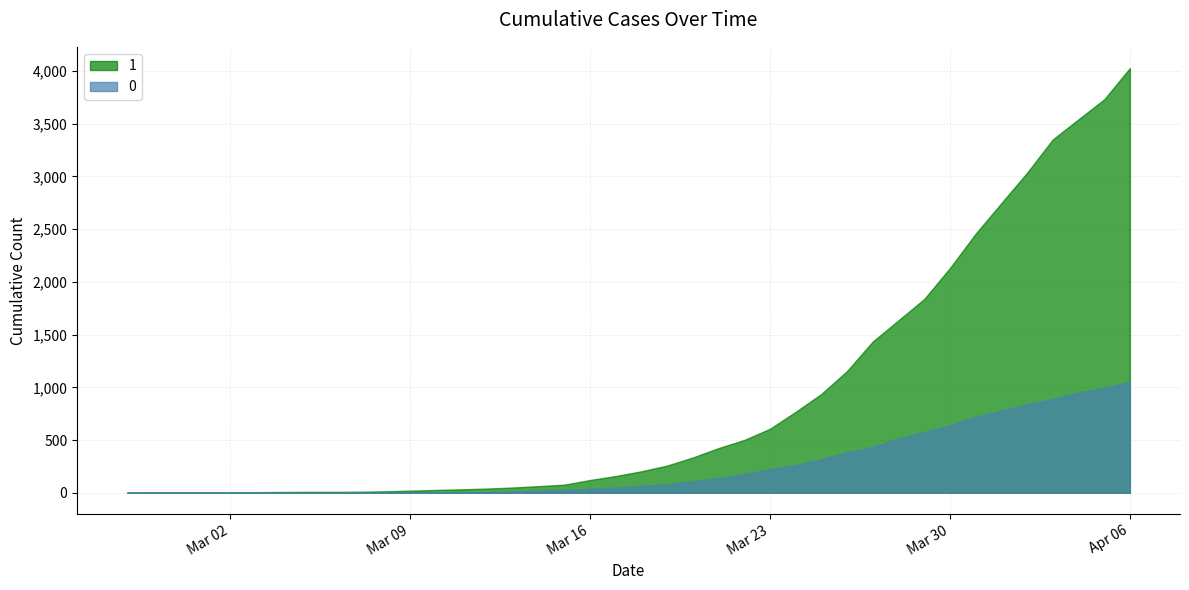

What is the difference between the maximum and minimum values in the 1 series?

4025